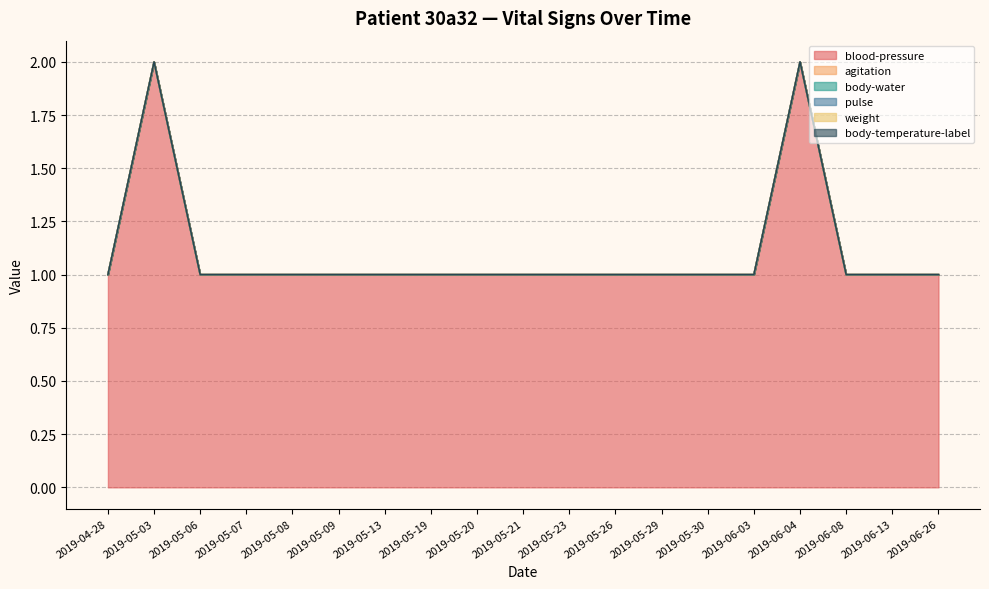

List the series in order of their peak value, lowest first.

agitation, body-water, pulse, weight, body-temperature-label, blood-pressure